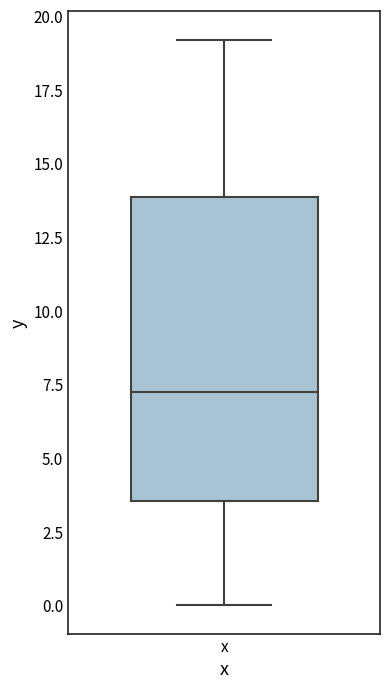

Read this box plot against the y-axis: the position of the median line, the range covered by the box, and the ends of both whiskers. The values are not printed on the chart, so give them approximately, as read against the axis.

median 7.5, box 3.5 to 14.0, whiskers 0.0 to 19.0